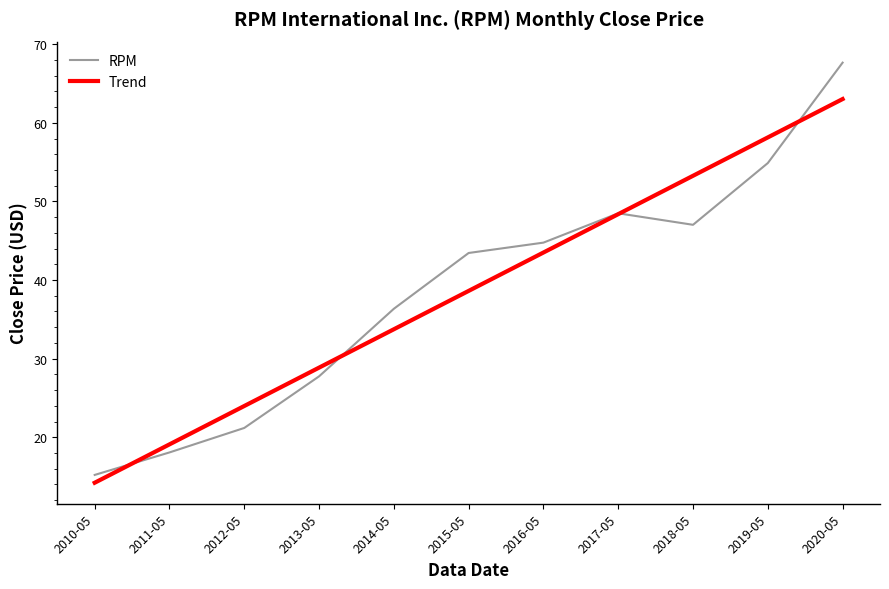

What is the lowest value of the Trend series?

14.2